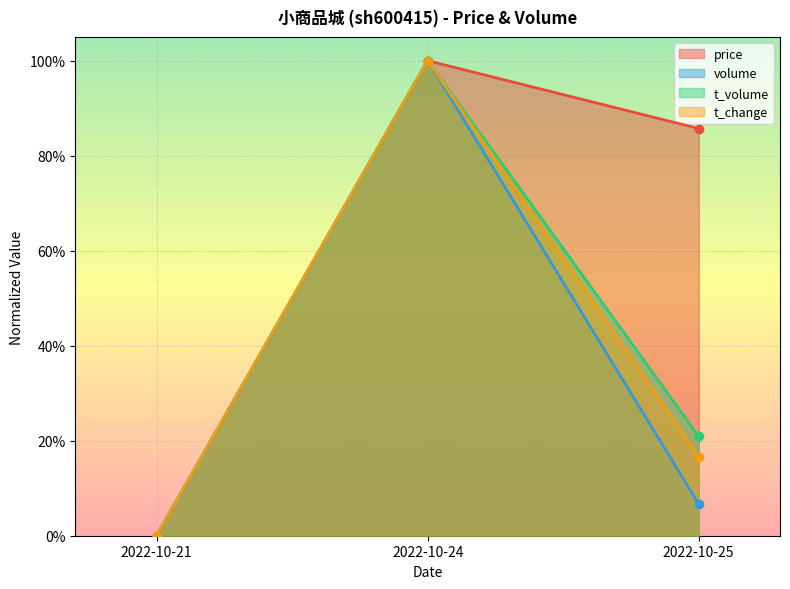

Between 2022-10-25 and 2022-10-24, which is larger?

2022-10-24